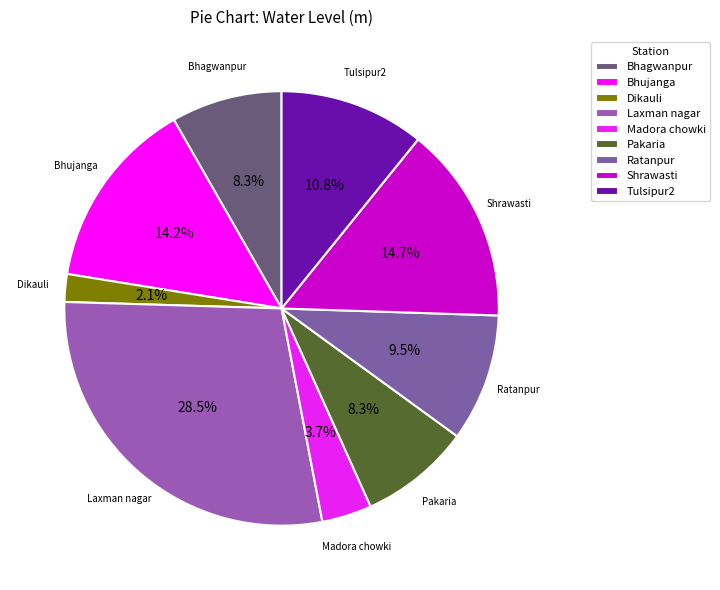

Between Tulsipur2 and Pakaria, which is larger?

Tulsipur2